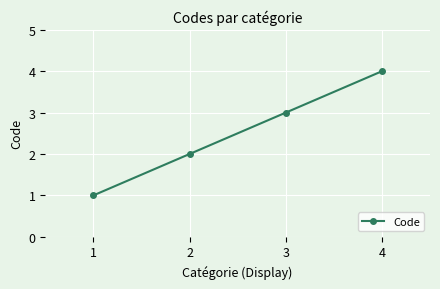

Reading left to right, list all the values displayed in this chart.

1=1	2=2	3=3	4=4